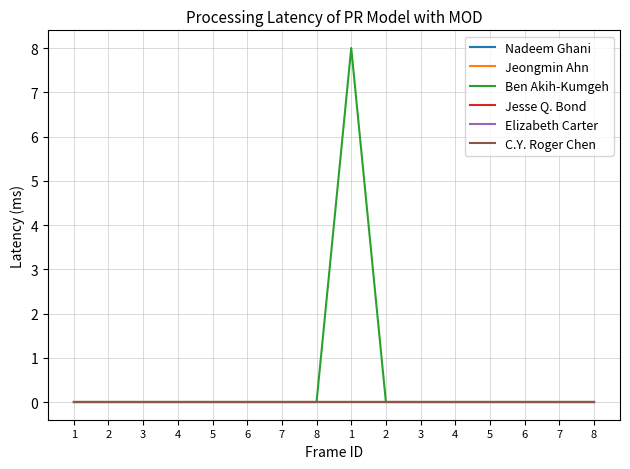

Does the chart have visible grid lines?

Yes